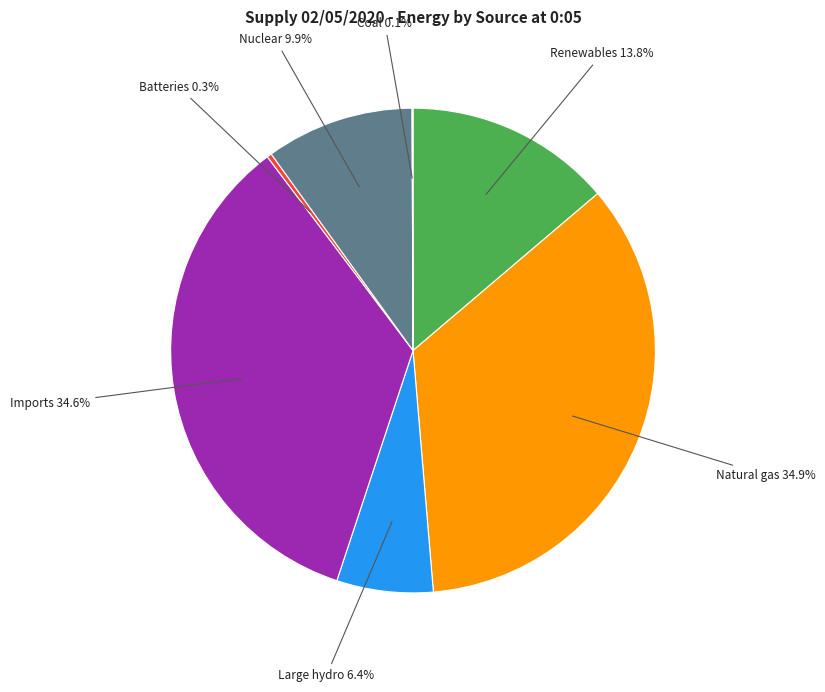

True or false: Batteries accounts for 0% of the total.

True